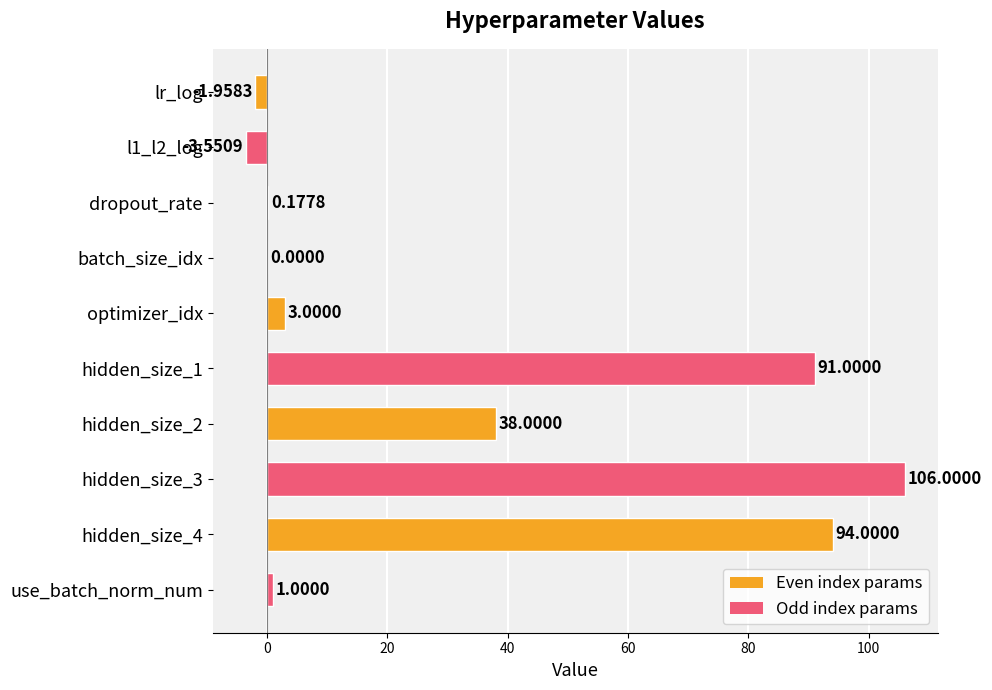

How many series are shown in this chart?

1